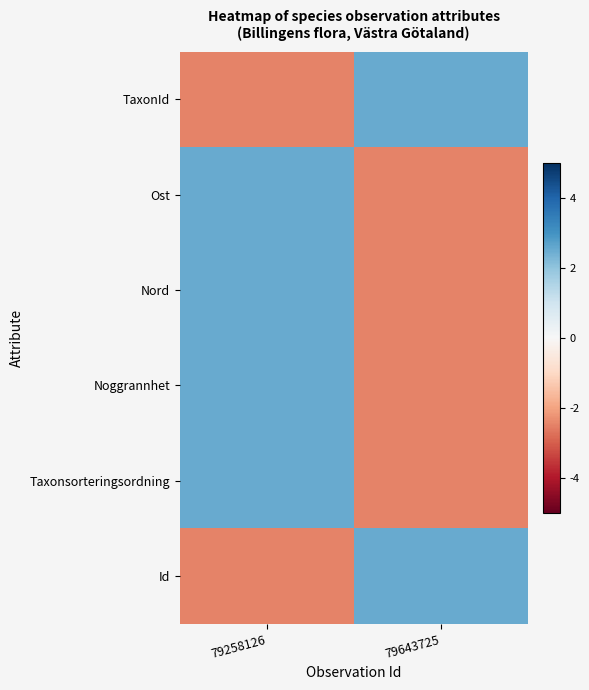

Which series has the widest spread of values?

TaxonId